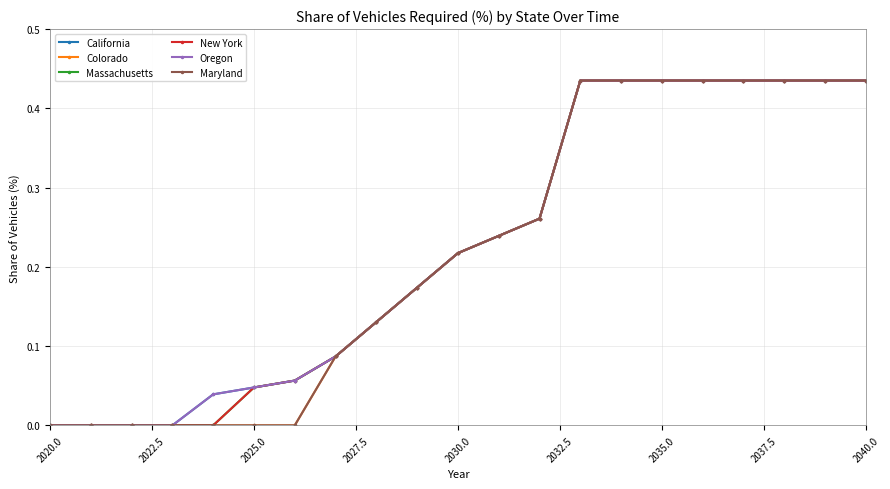

At which label does California reach its minimum?

2020.0